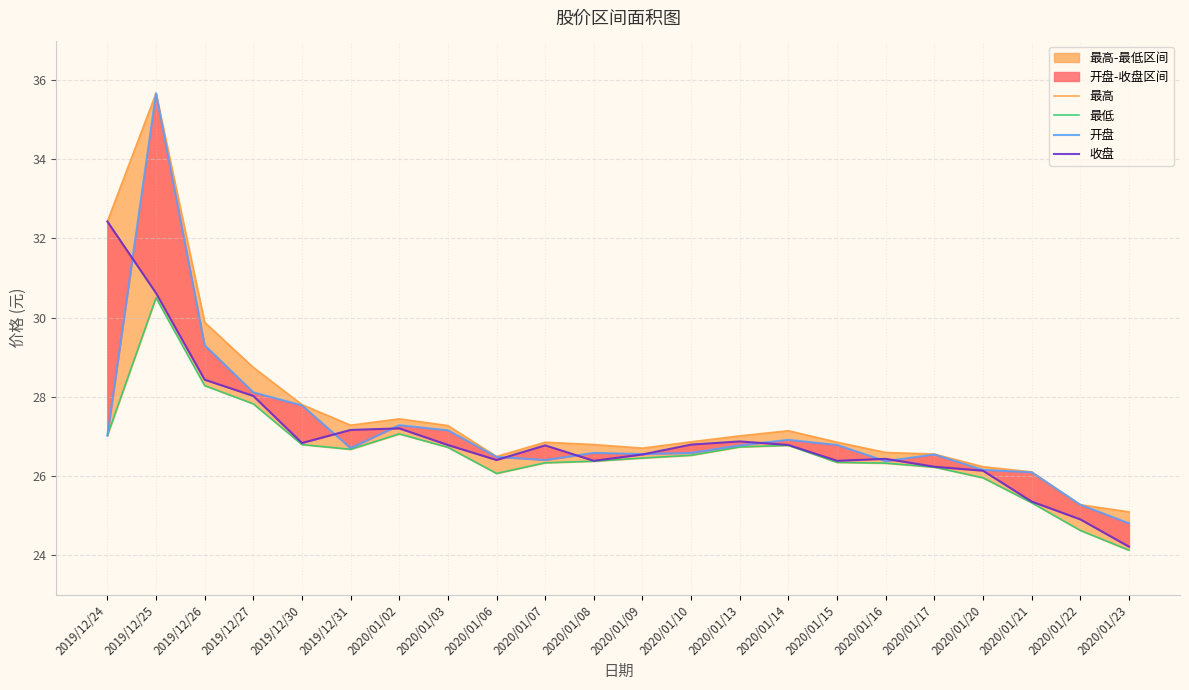

True or false: 收盘 and 最高 cross at least once.

False